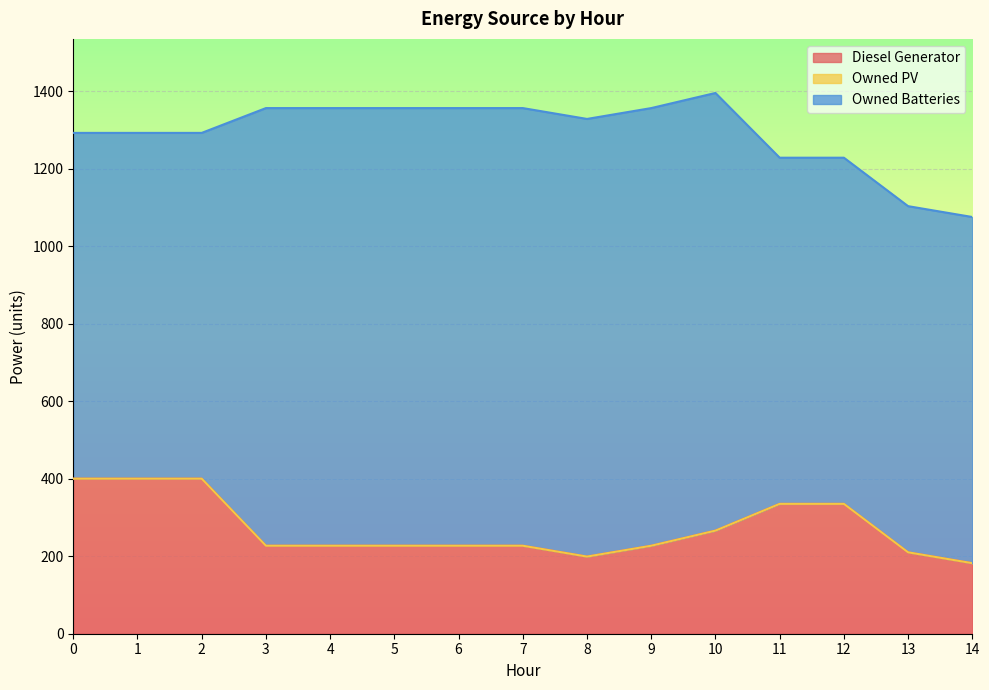

True or false: Diesel Generator and Owned PV cross at least once.

False